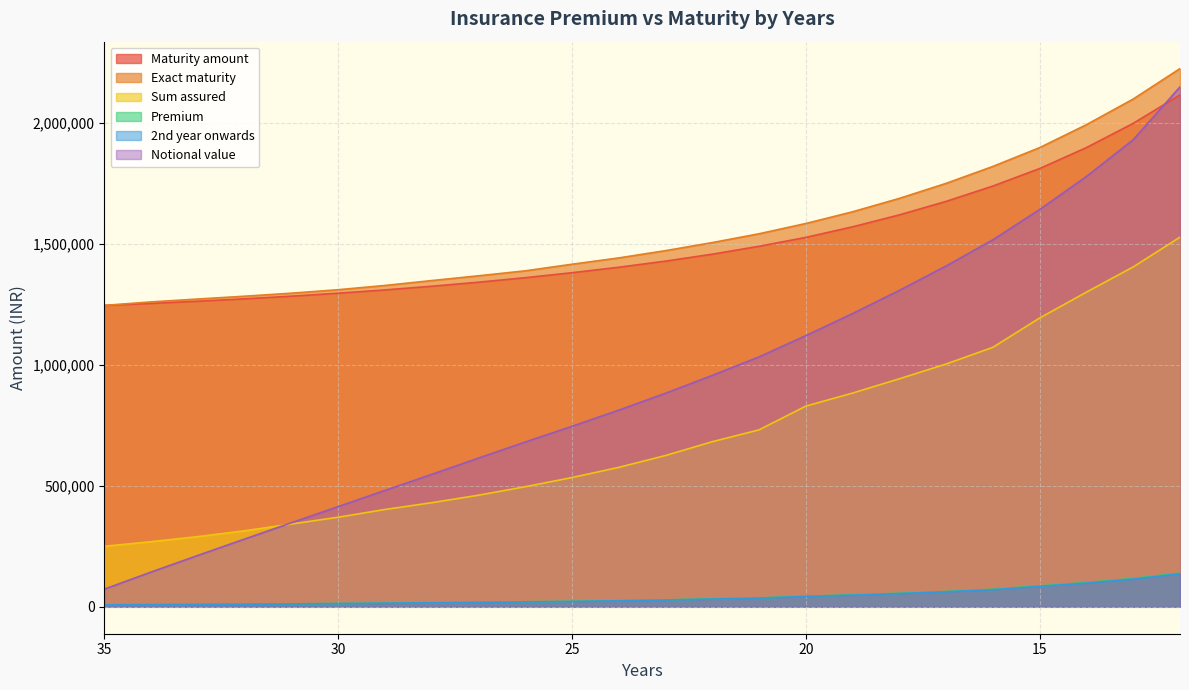

True or false: Premium and Maturity amount intersect in this chart.

False